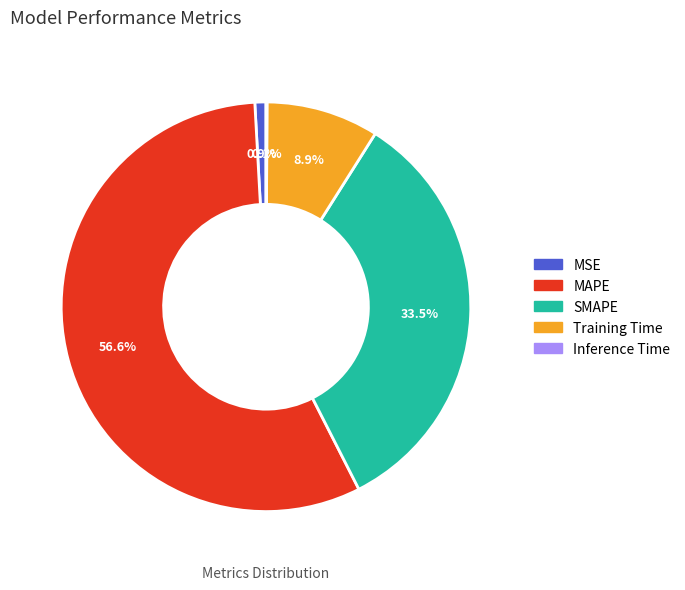

How much of the chart is everything except Training Time?

91.1%